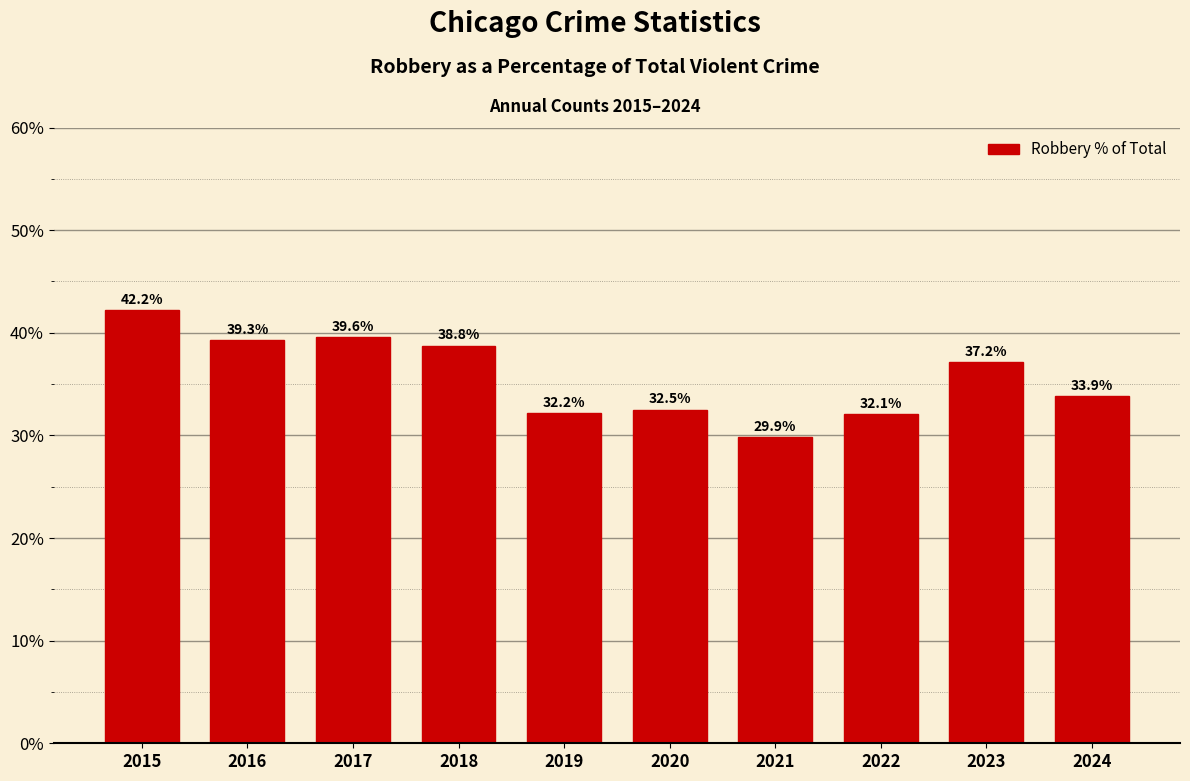

List the labels in order of value, largest first.

2015, 2017, 2016, 2018, 2023, 2024, 2020, 2019, 2022, 2021